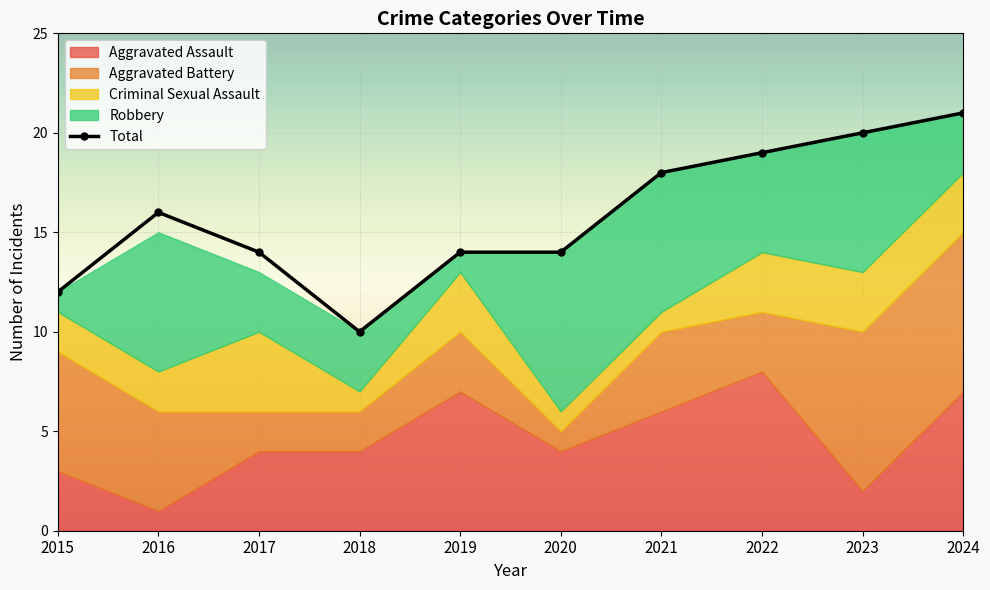

What value does the data have at 2015, to the nearest 10?

10